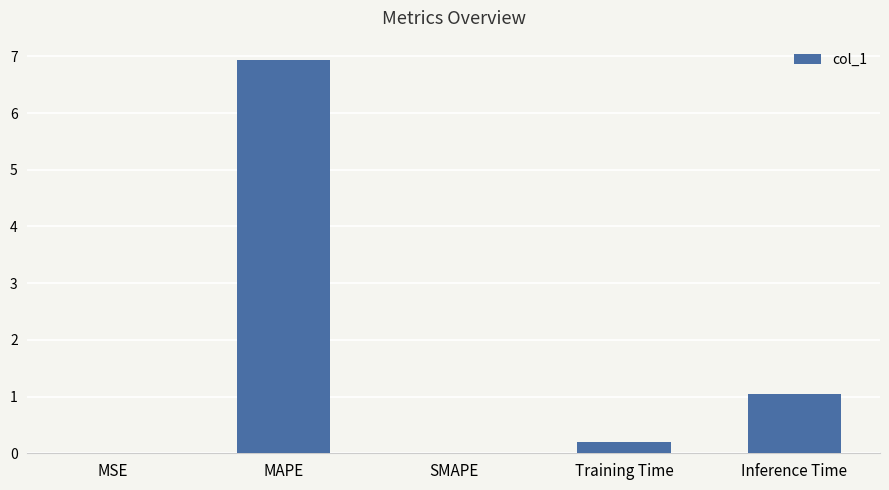

What is the change in value from SMAPE to Inference Time?

+1.0